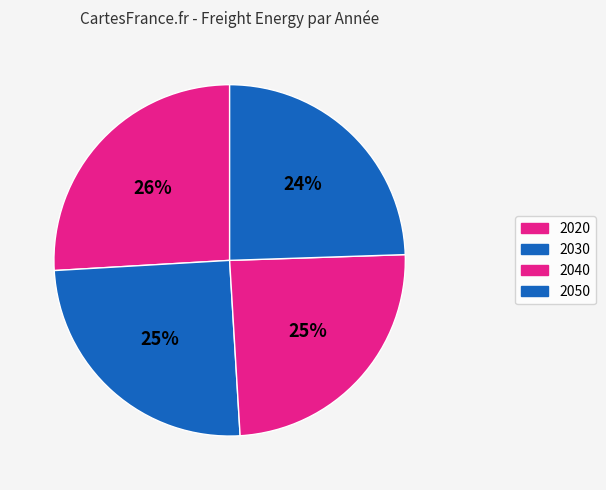

Is it true that 2040 is 32% of the pie?

False